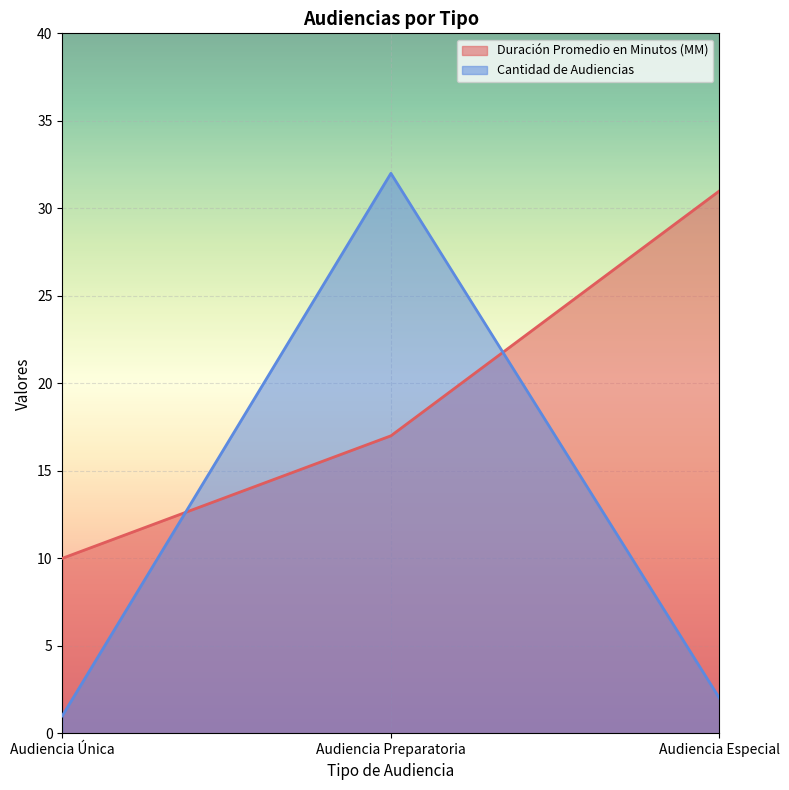

Between Audiencia Única and Audiencia Especial, which is larger?

Audiencia Especial